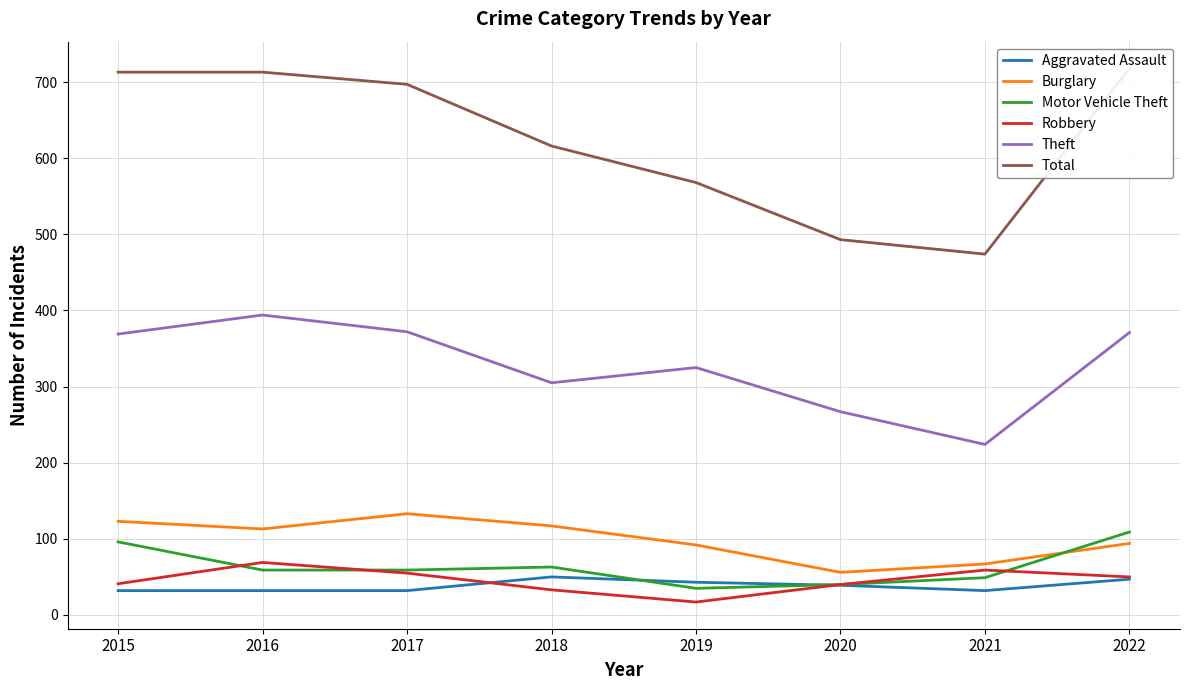

What are all the series names shown in the legend?

Aggravated Assault, Burglary, Motor Vehicle Theft, Robbery, Theft, Total